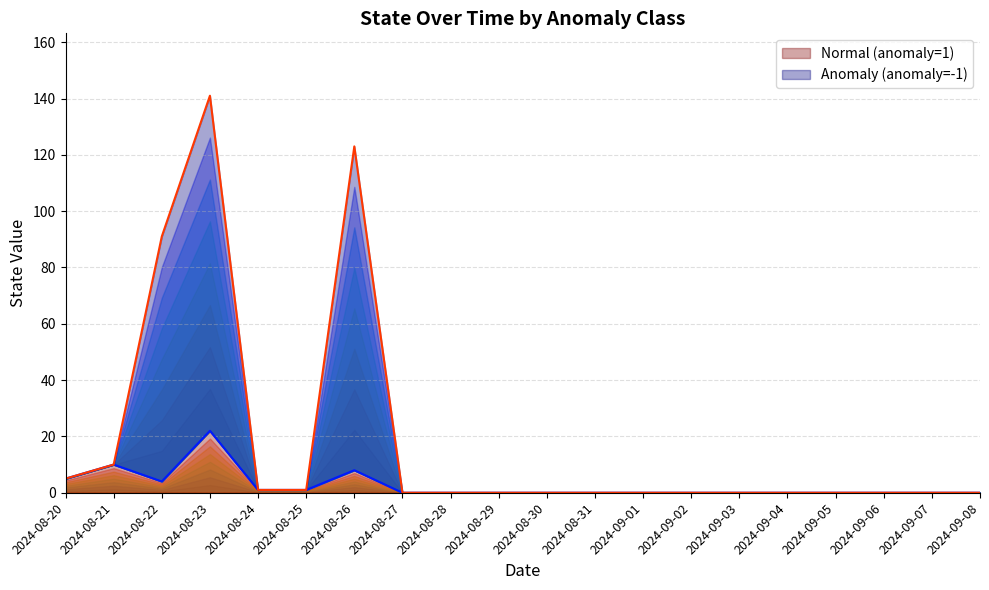

What is the difference between the maximum and minimum values in the Normal (anomaly=1) series?

22